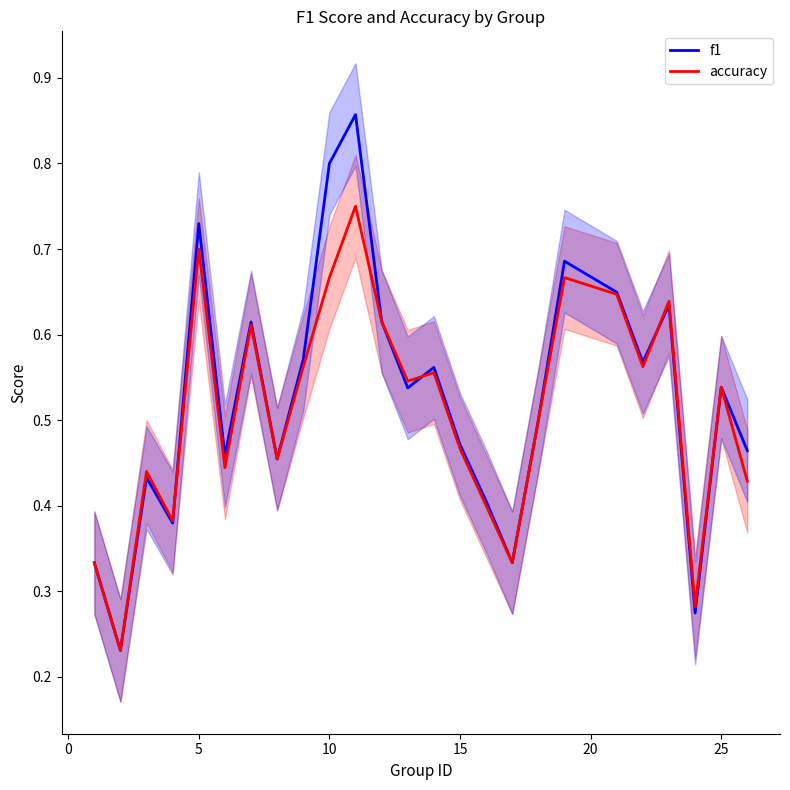

Which series ends up on top after the final intersection of accuracy and f1?

accuracy